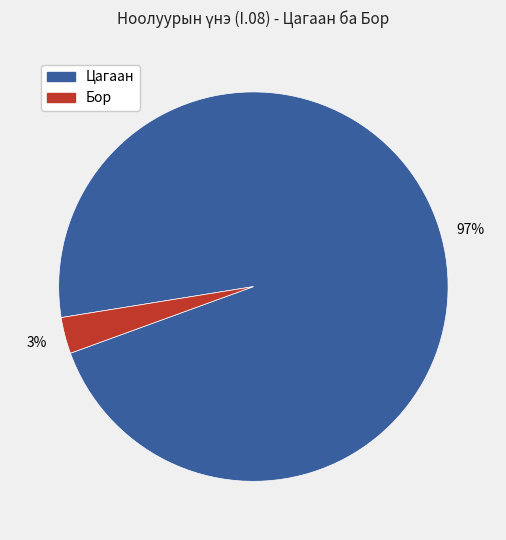

Is there any slice that represents more than half of the pie?

Yes